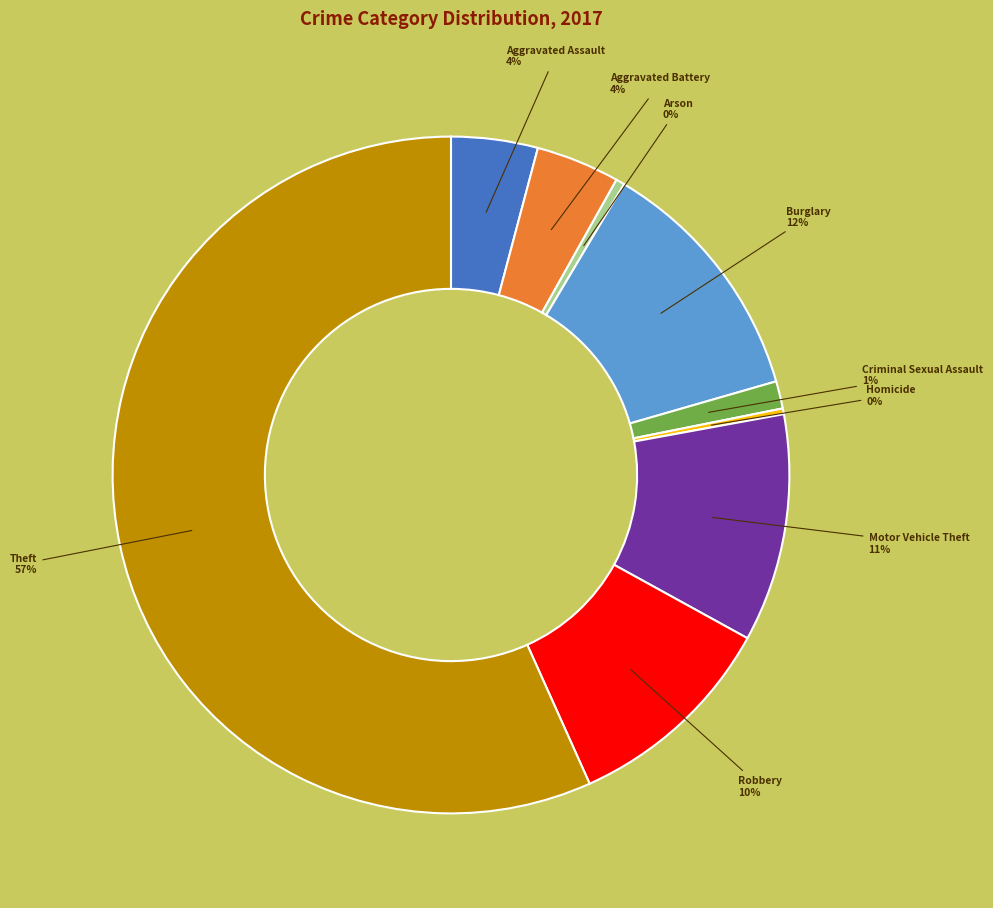

The Criminal Sexual Assault slice represents 13% of the pie. True or false?

False